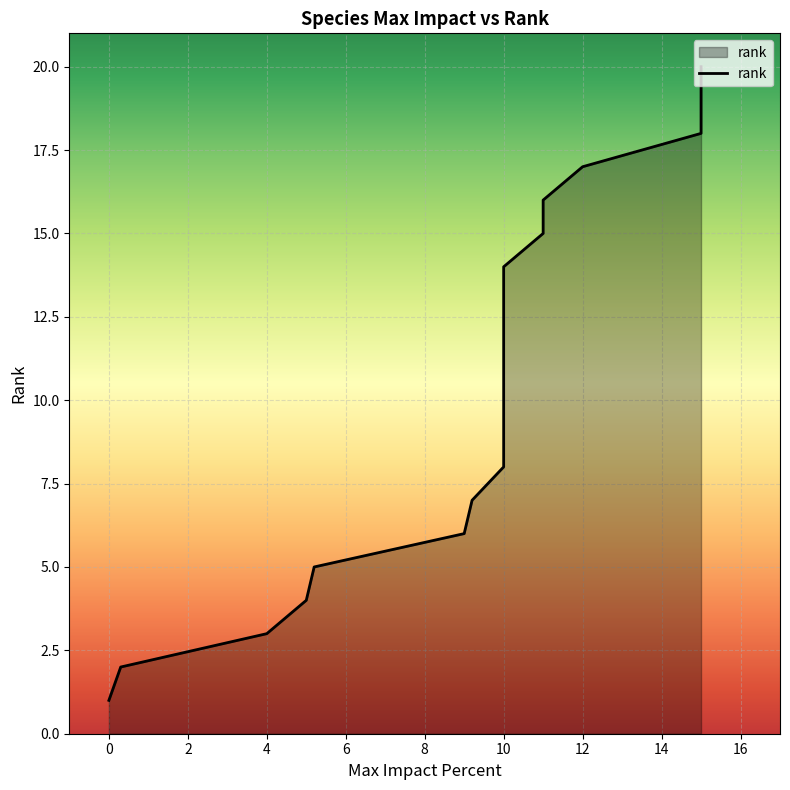

What is the approximate value at 5, to the nearest 5?

5